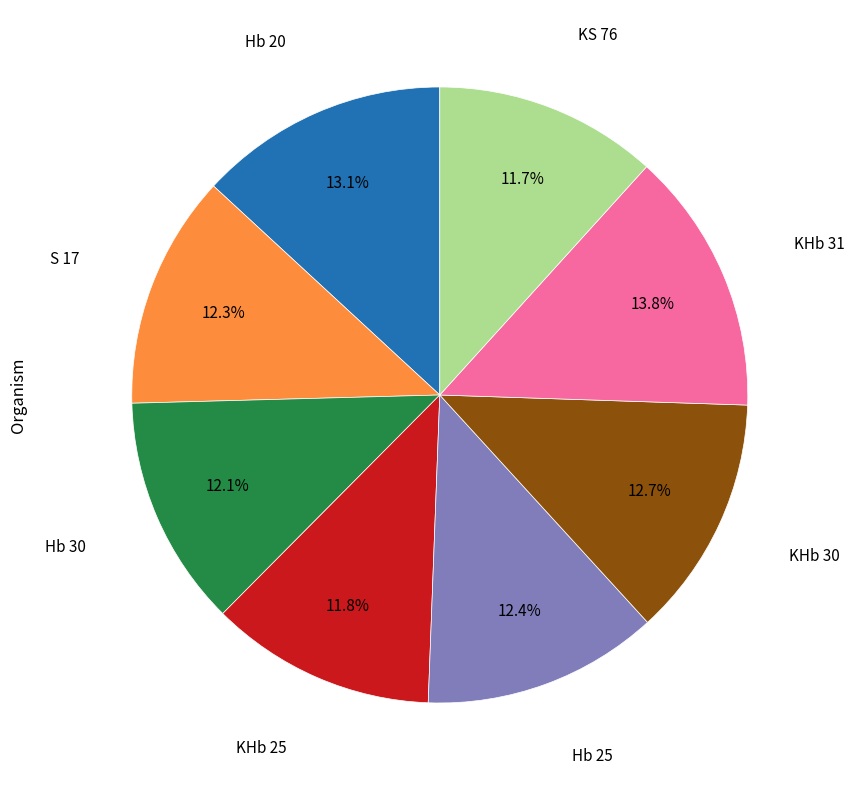

Does any single category account for the majority?

No